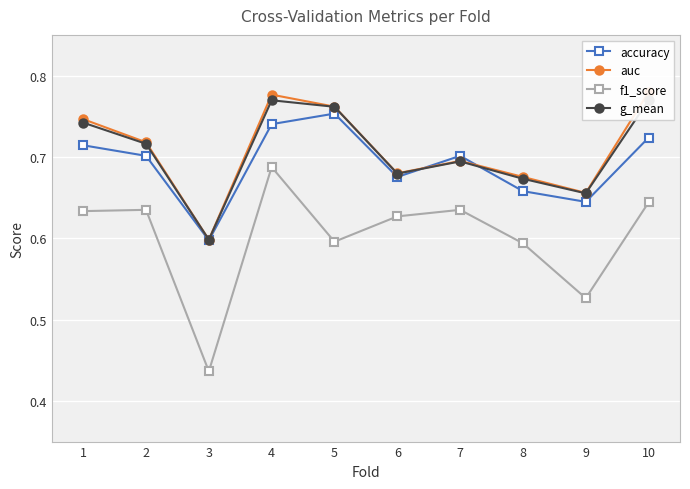

True or false: accuracy has more than 0 interior local peaks.

True